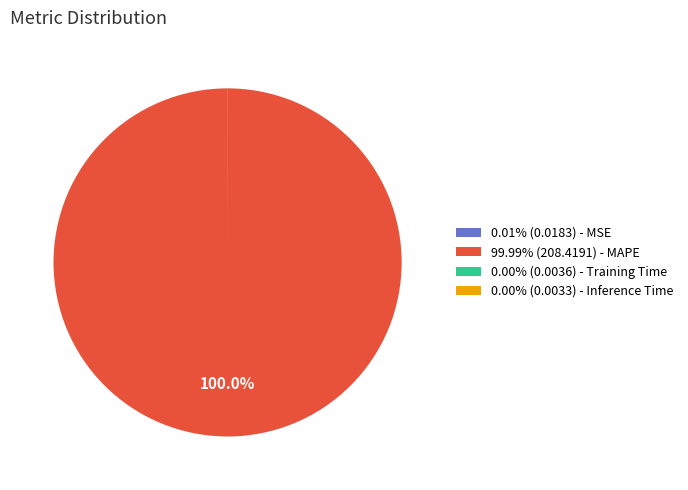

Is there any slice that represents more than half of the pie?

Yes